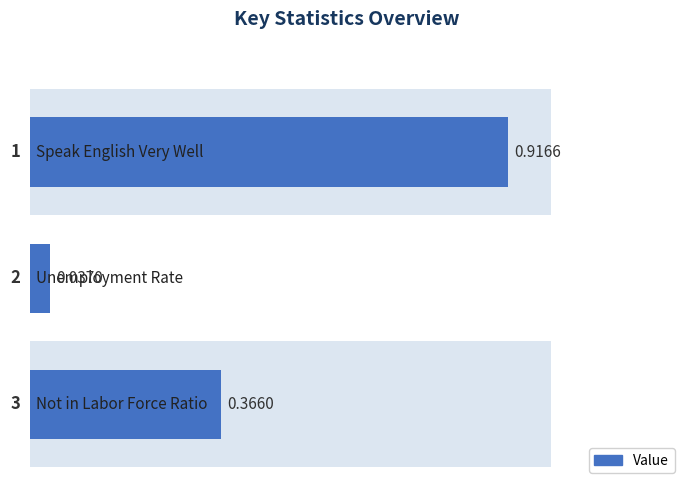

How many bars are there in total?

3